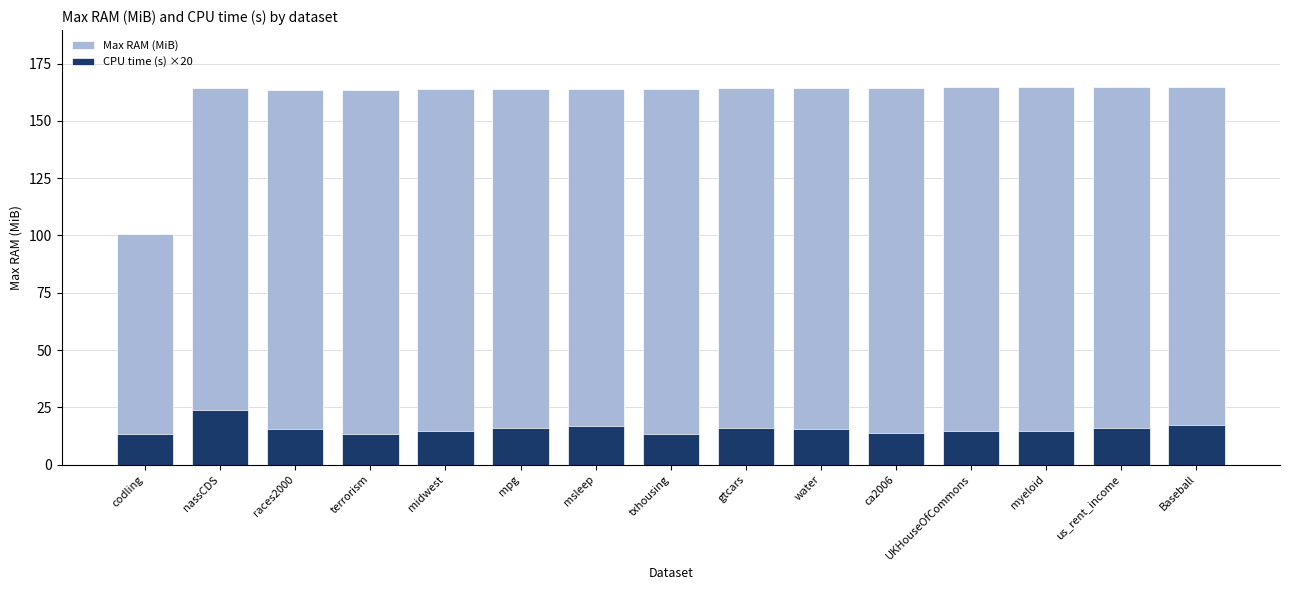

What are all the series names shown in the legend?

Max RAM (MiB), CPU time (s) ×20